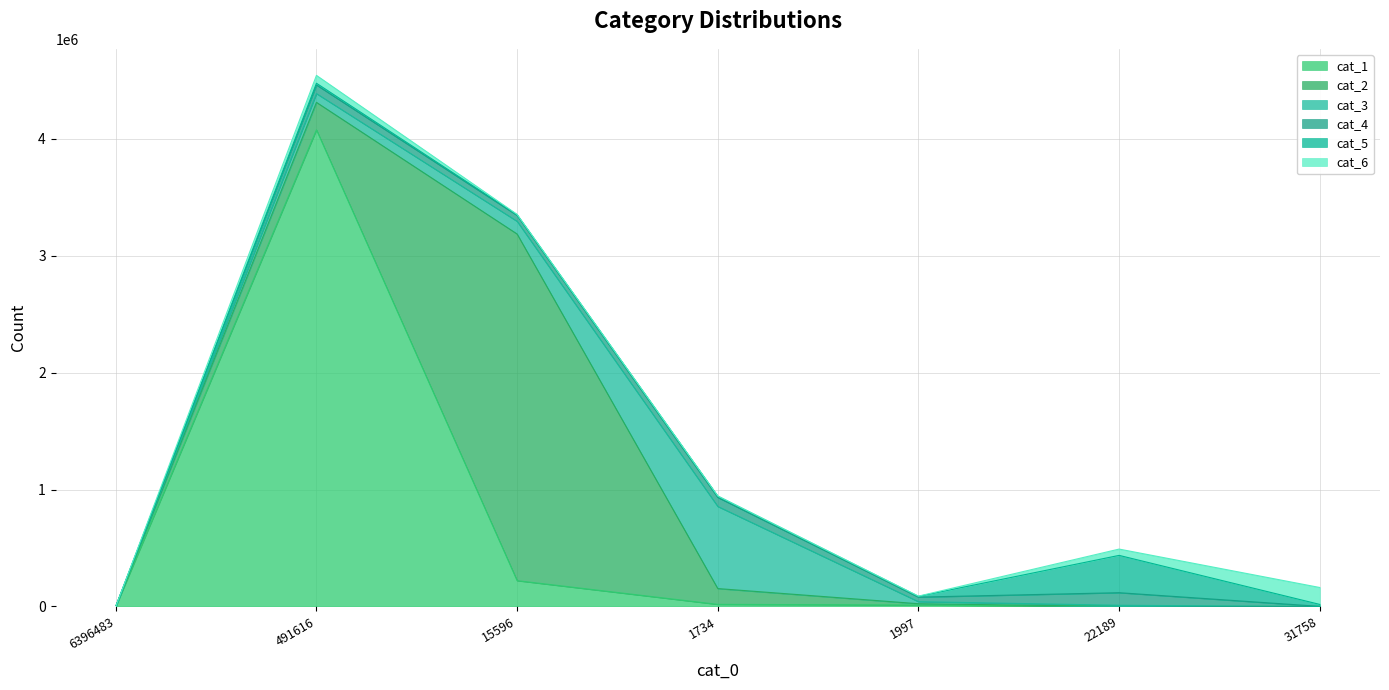

Reading right to left, list all the values displayed in this chart.

cat_1: 31758=1	22189=4	1997=12755	1734=17871	15596=220883	491616=4077508	6396483=0
cat_2: 31758=3	22189=102	1997=10669	1734=135258	15596=2965210	491616=234790	6396483=0
cat_3: 31758=38	22189=10007	1997=17781	1734=702616	15596=108735	491616=75091	6396483=0
cat_4: 31758=657	22189=107681	1997=38736	1734=76863	15596=50528	491616=73514	6396483=0
cat_5: 31758=16828	22189=319216	1997=6552	1734=10793	15596=4879	491616=14915	6396483=0
cat_6: 31758=144765	22189=53972	1997=1997	1734=2072	15596=3674	491616=67263	6396483=0